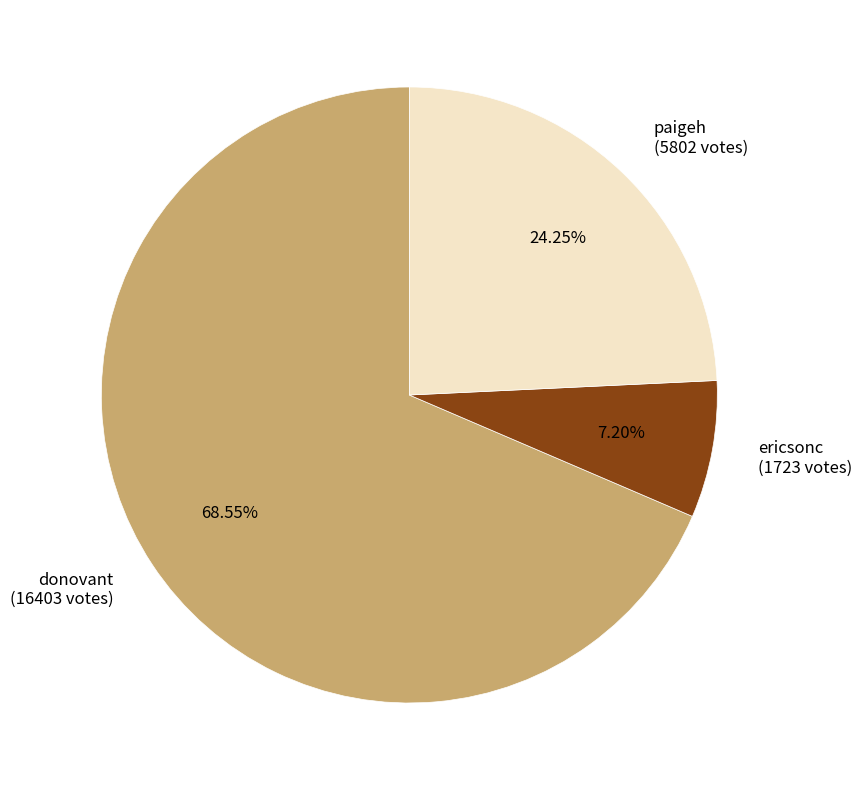

Approximately how many times larger is the value at donovant (16403 votes) compared to ericsonc (1723 votes)?

9.5